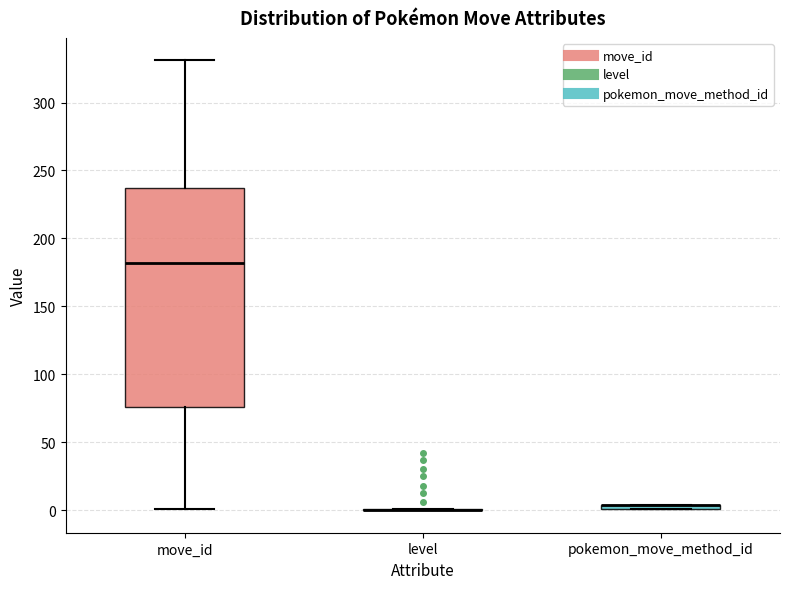

Which box is the tallest, from its lower edge to its upper edge?

move_id